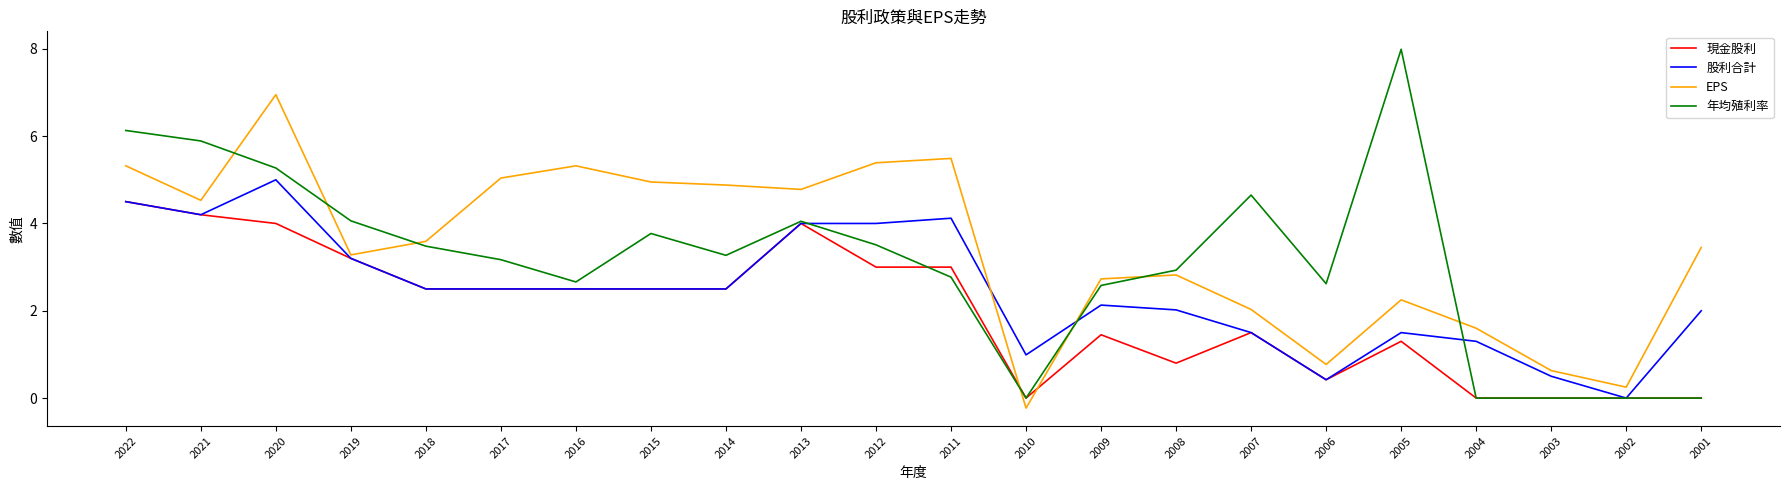

Which series ends up on top after the final intersection of EPS and 年均殖利率?

EPS